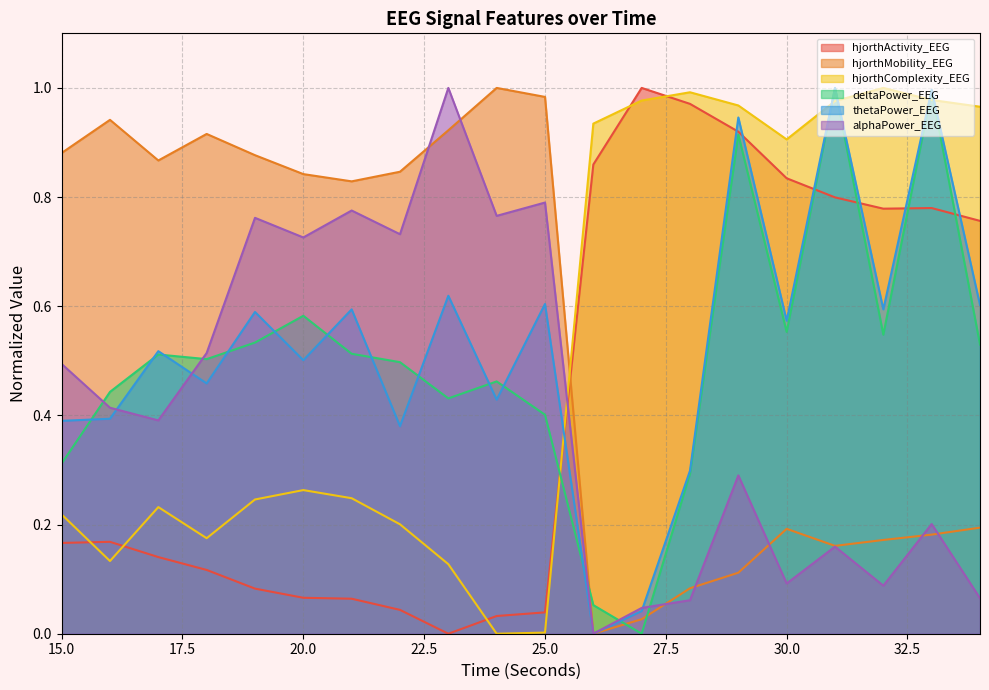

Is the value of hjorthComplexity_EEG at 27 greater than the value of deltaPower_EEG at 15?

Yes